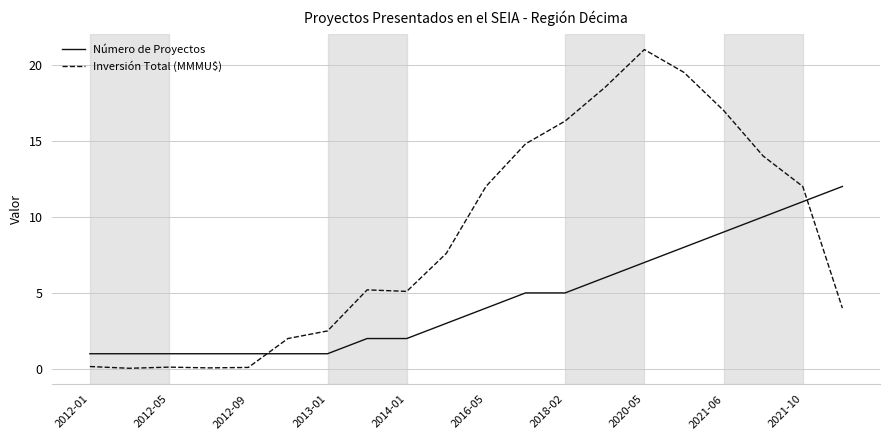

What is the maximum value for Inversión Total (MMMU$)?

21.0